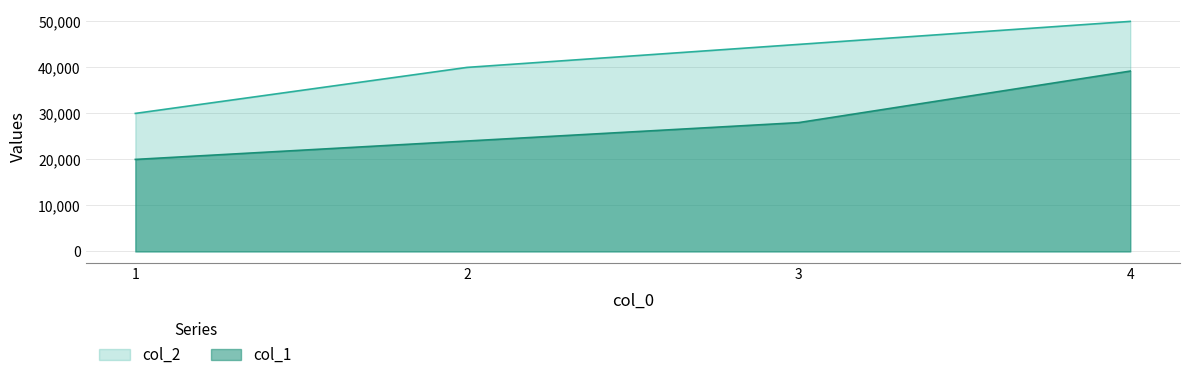

What are all the series names shown in the legend?

col_2, col_1